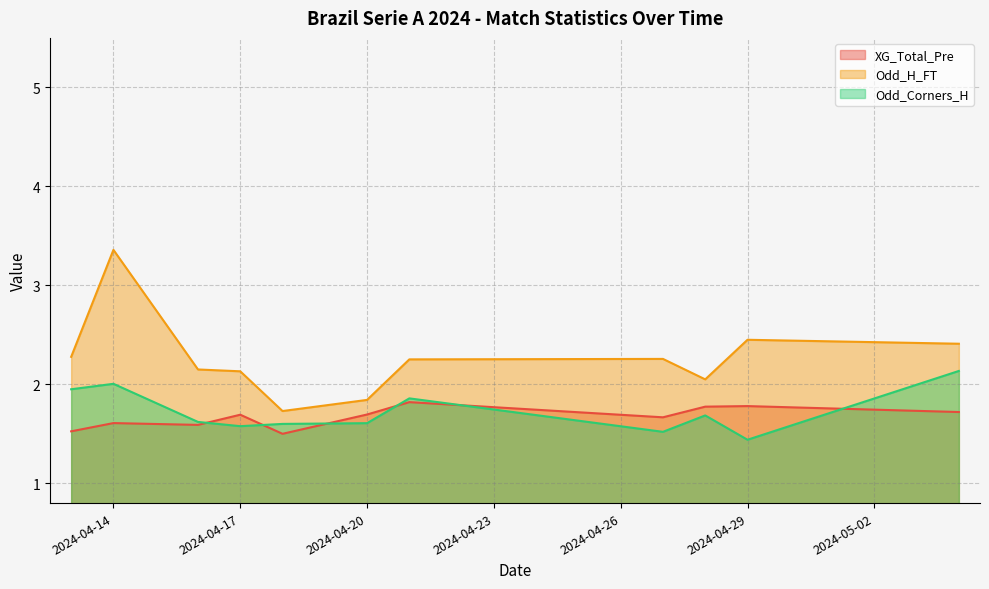

What is the highest value of the Odd_Corners_H series?

2.2